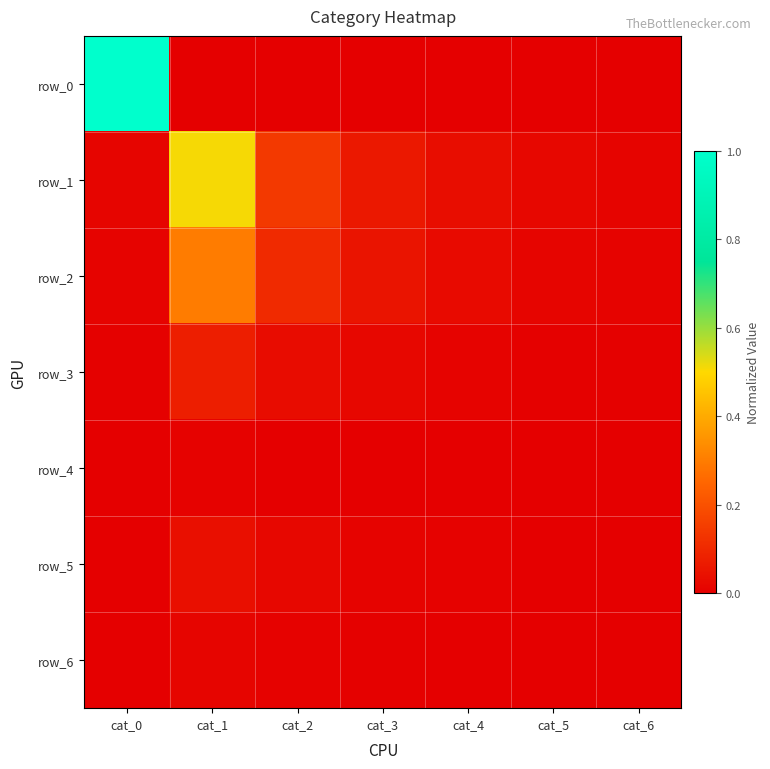

At cat_4, list the series in order from smallest to largest.

row_0, row_4, row_6, row_5, row_3, row_2, row_1